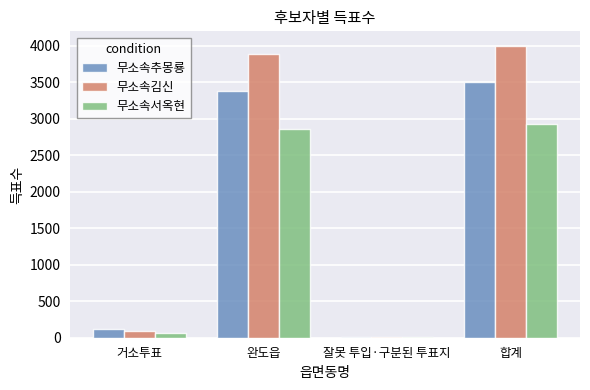

What is the average value of the 무소속김신 series?

2000